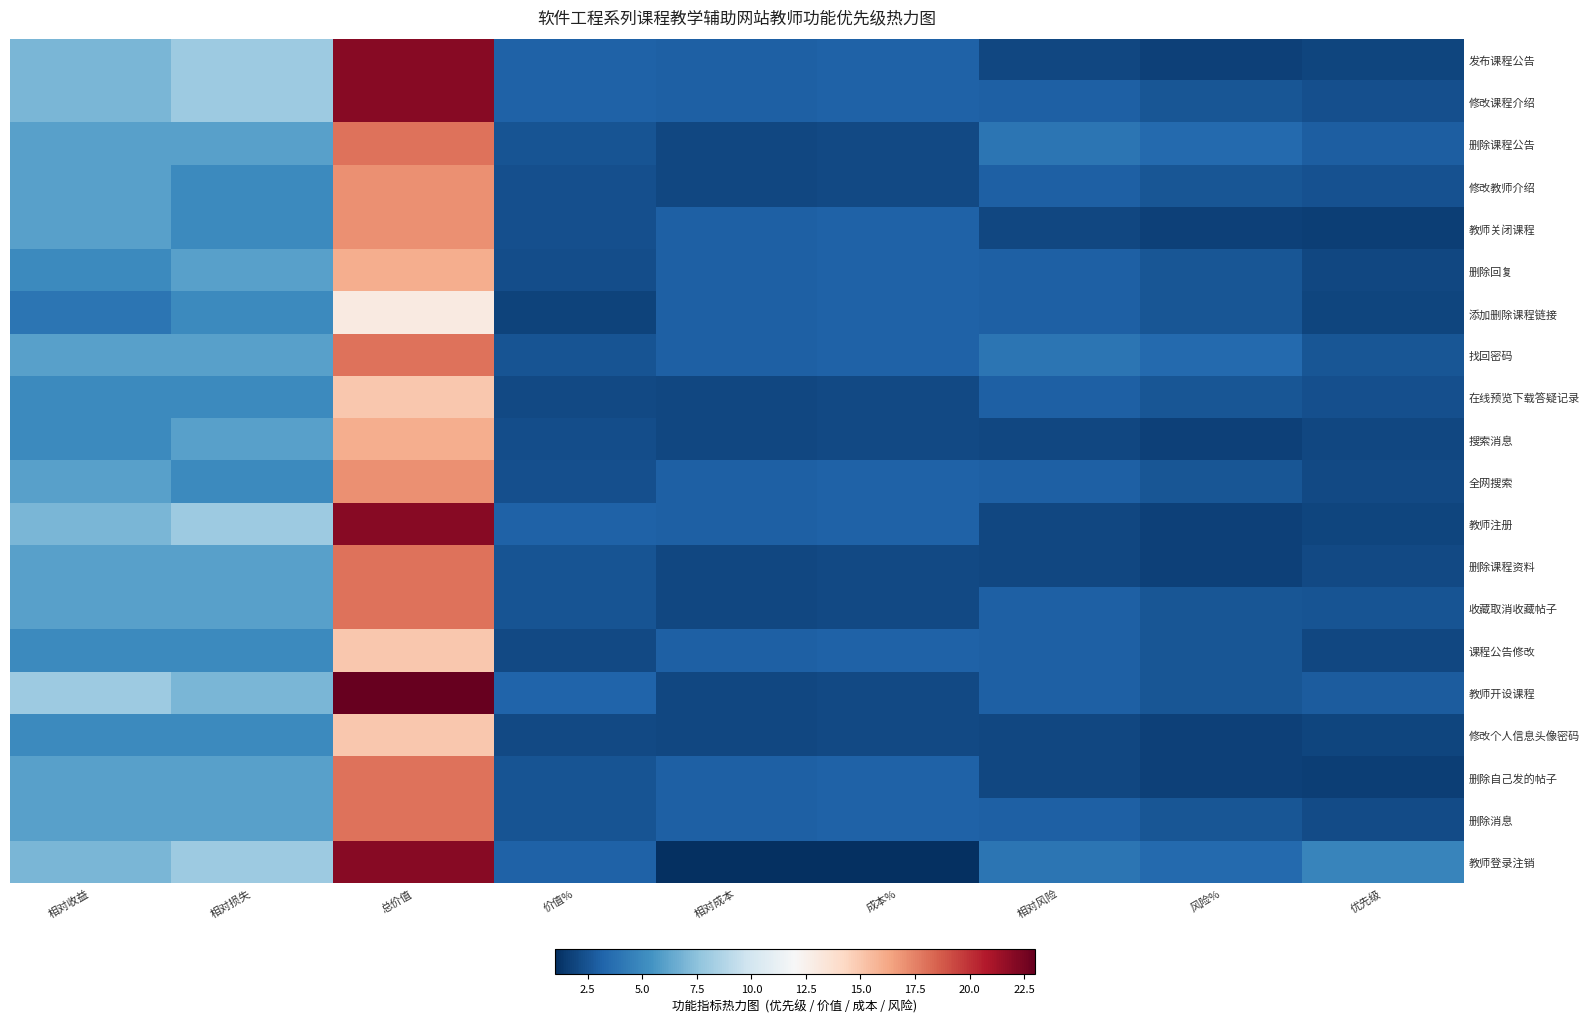

Rank the series at 相对收益 from highest to lowest value.

教师开设课程, 发布课程公告, 修改课程介绍, 教师注册, 教师登录注销, 删除课程公告, 修改教师介绍, 教师关闭课程, 找回密码, 全网搜索, 删除课程资料, 收藏取消收藏帖子, 删除自己发的帖子, 删除消息, 删除回复, 在线预览下载答疑记录, 搜索消息, 课程公告修改, 修改个人信息头像密码, 添加删除课程链接